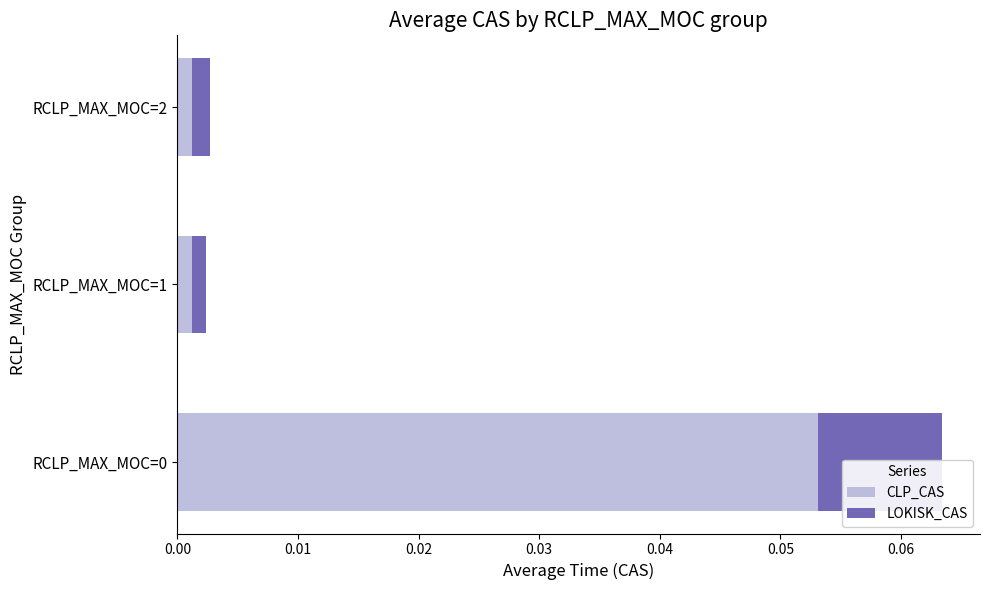

The LOKISK_CAS series shows 0.0 at RCLP_MAX_MOC=1. True or false?

True